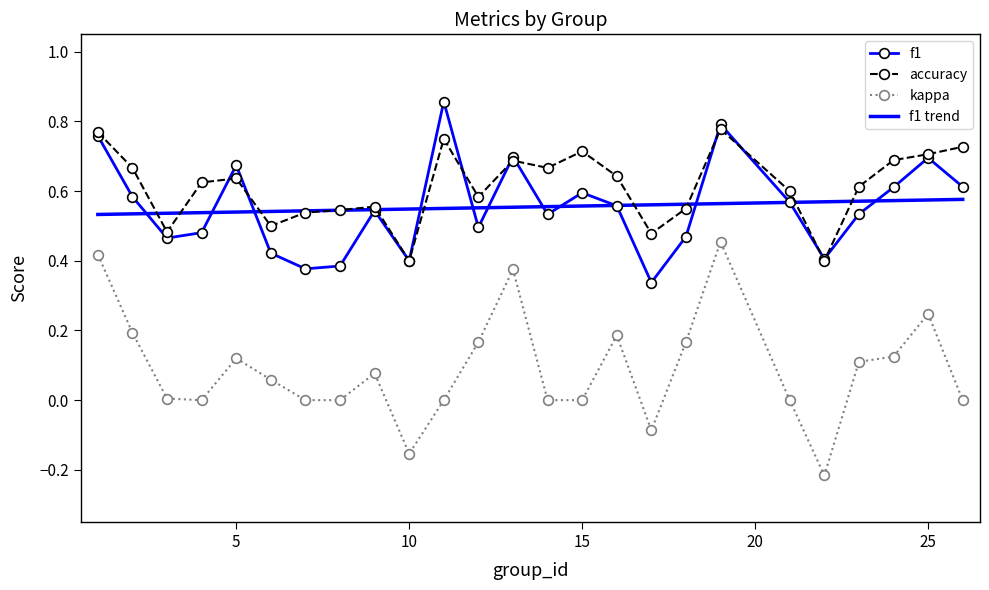

At which category does f1 reach its first local peak?

5